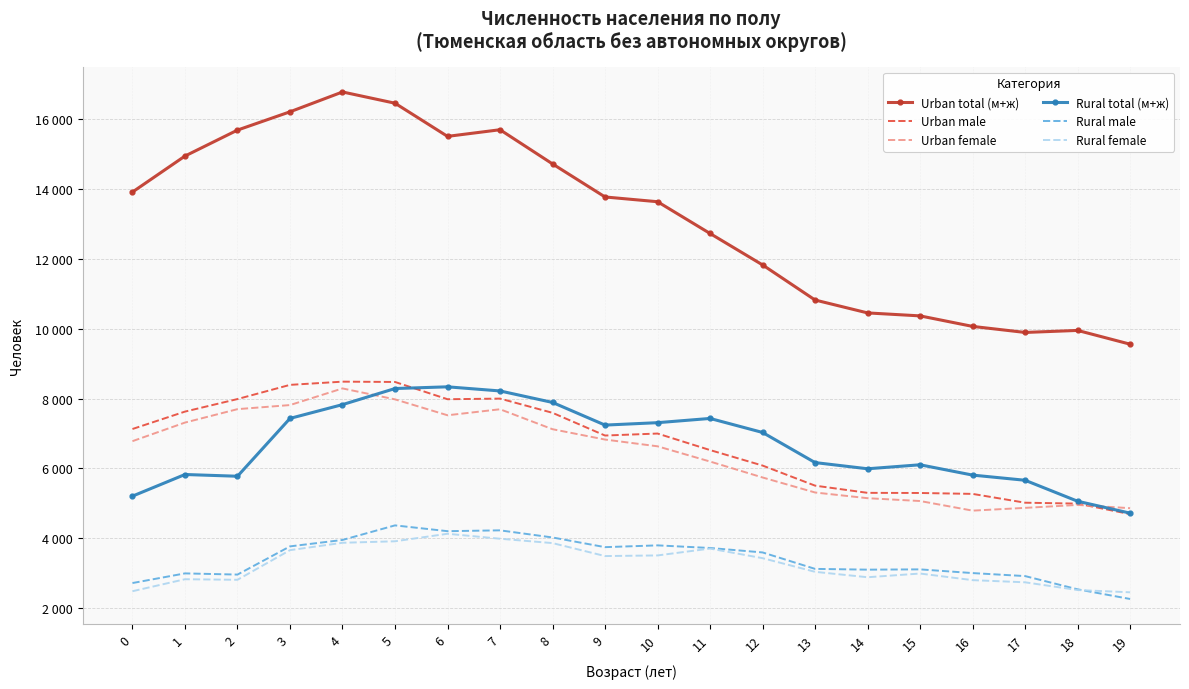

How many times do Rural total (м+ж) and Urban female cross each other?

2